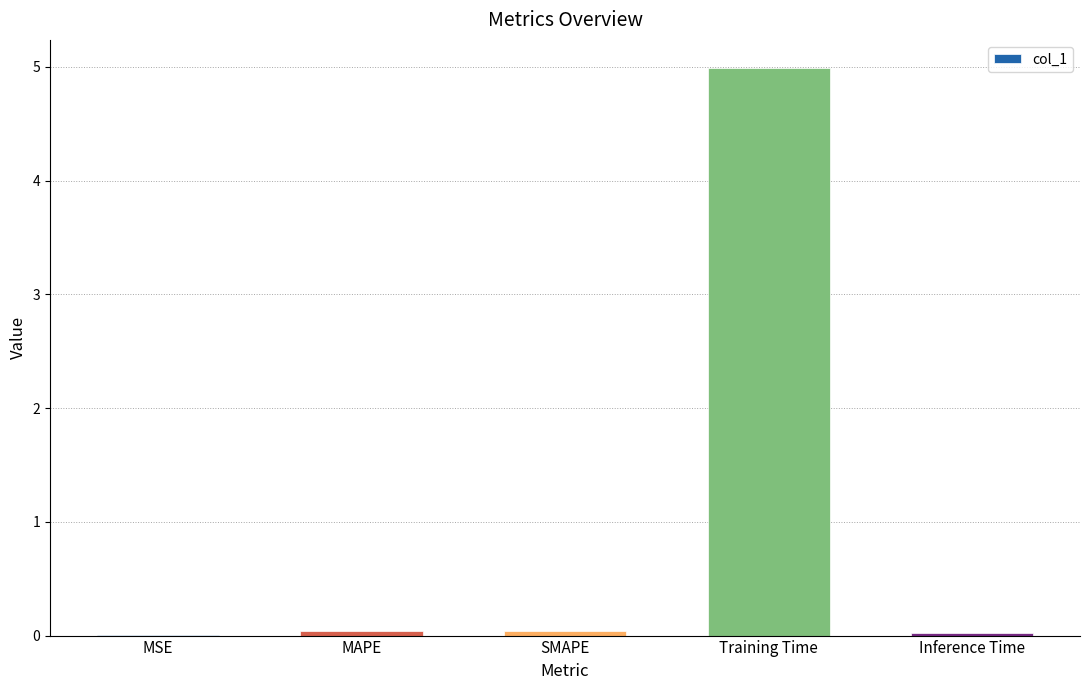

What is the change in value from SMAPE to Training Time?

+4.9